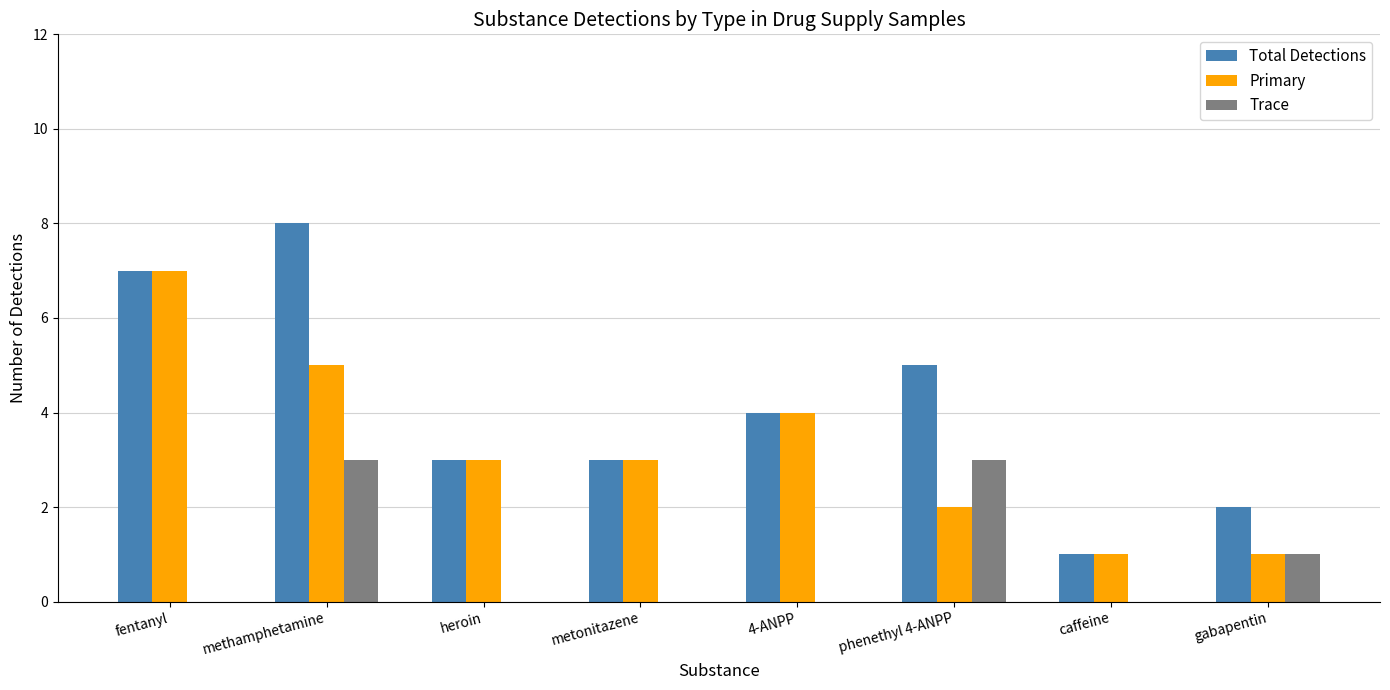

Reading right to left, extract all data points from this chart.

Total Detections: 2	1	5	4	3	3	8	7
Primary: 1	1	2	4	3	3	5	7
Trace: 1	0	3	0	0	0	3	0